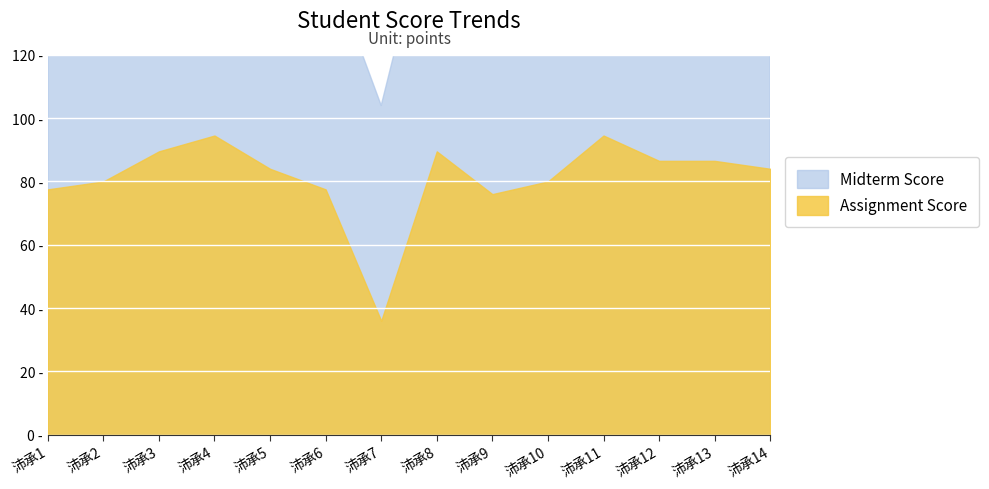

After their last crossing, which series has the higher values: Midterm Score or Assignment Score?

Assignment Score